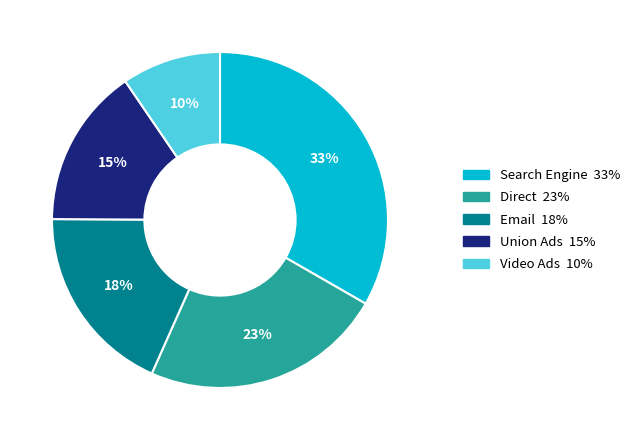

Which slice is the largest?

Search Engine